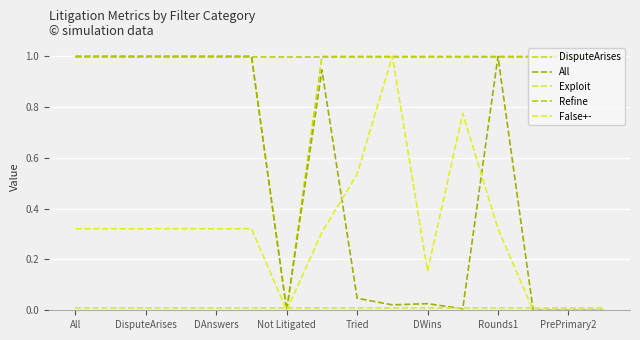

What is the label of the 2nd point from the left?

DisputeArises